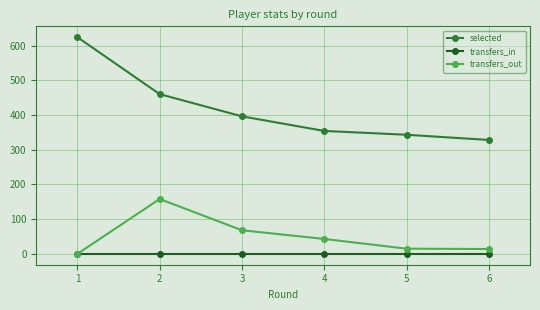

Which series has the widest spread of values?

selected